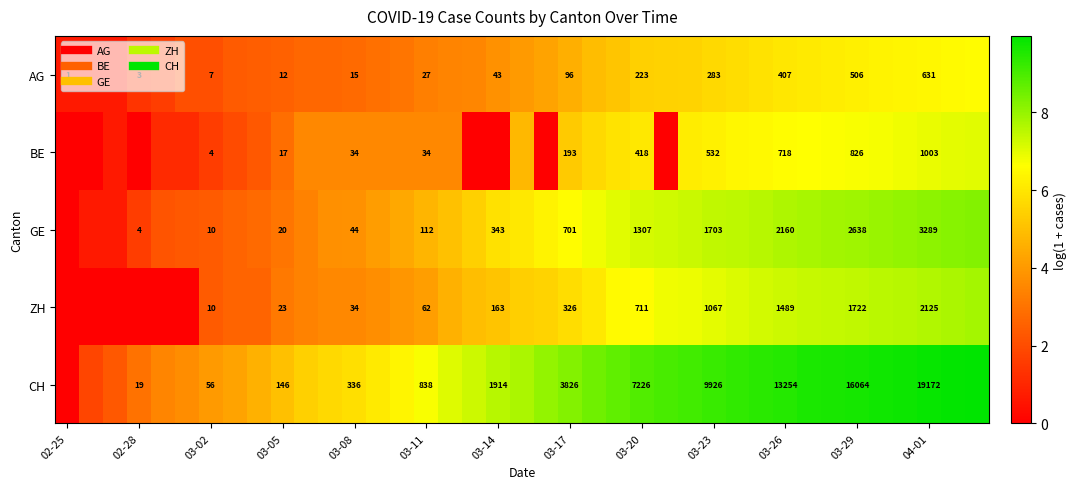

List the series in order of their peak value, lowest first.

AG, BE, ZH, GE, CH